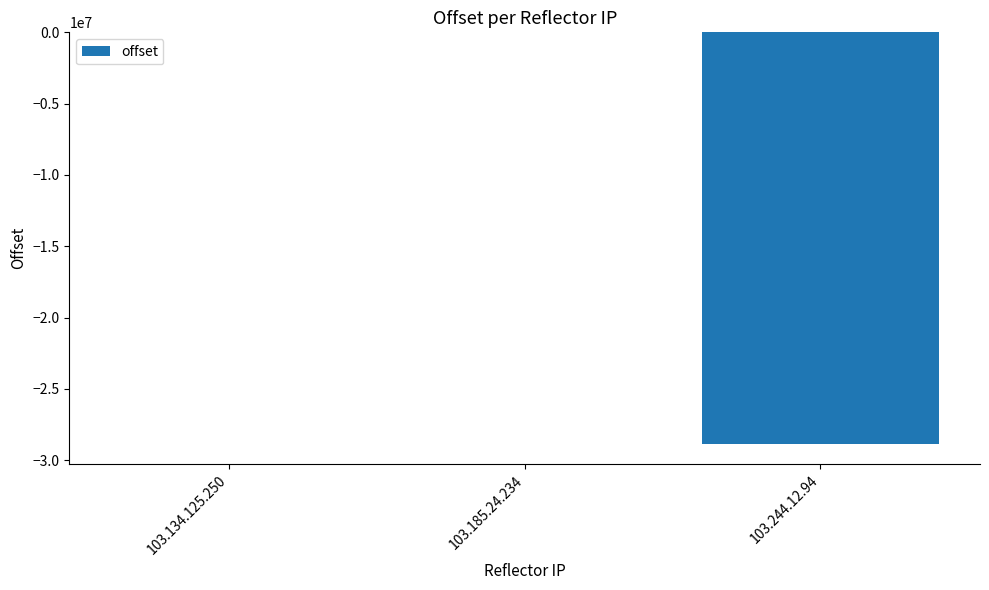

Between 103.134.125.250 and 103.244.12.94, which is larger?

103.134.125.250